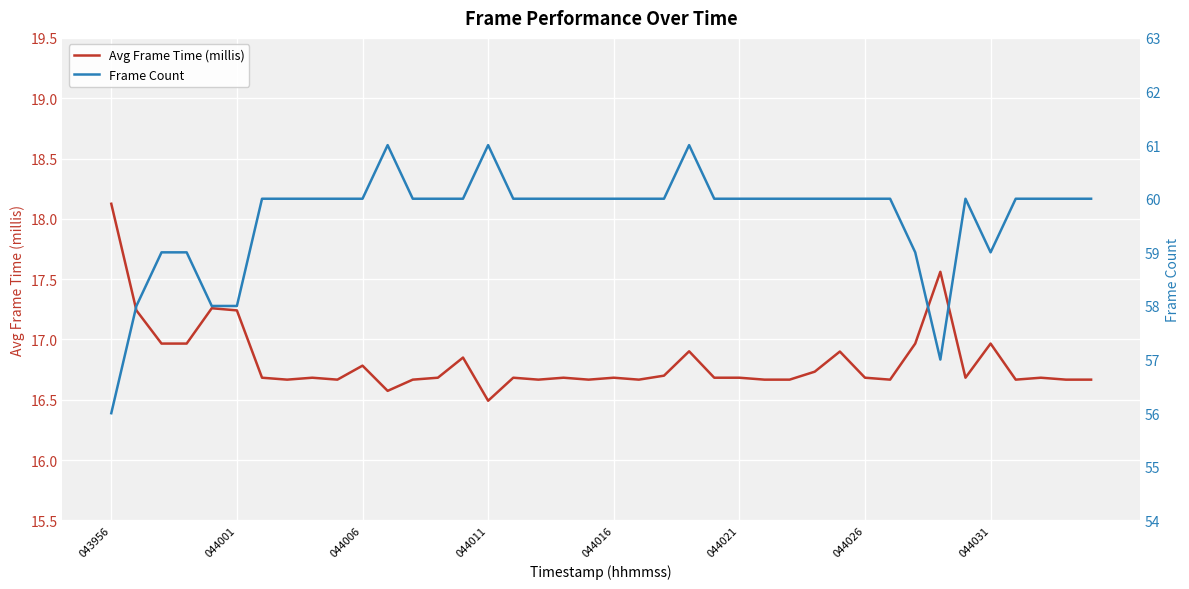

Which category has the highest value across all series?

11